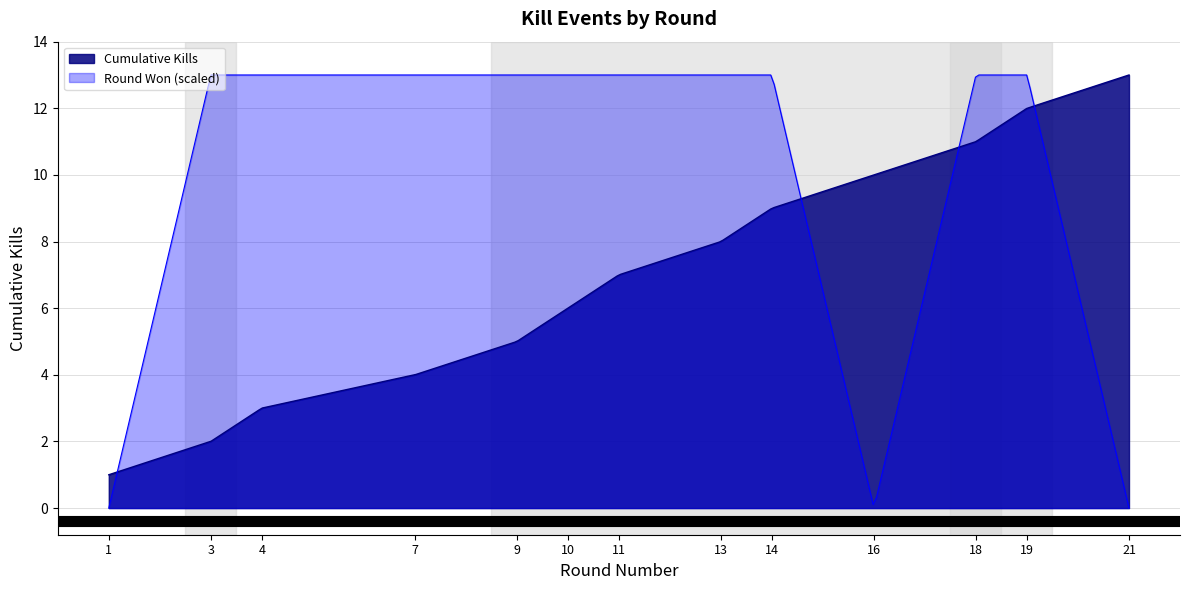

Does the chart have visible grid lines?

Yes